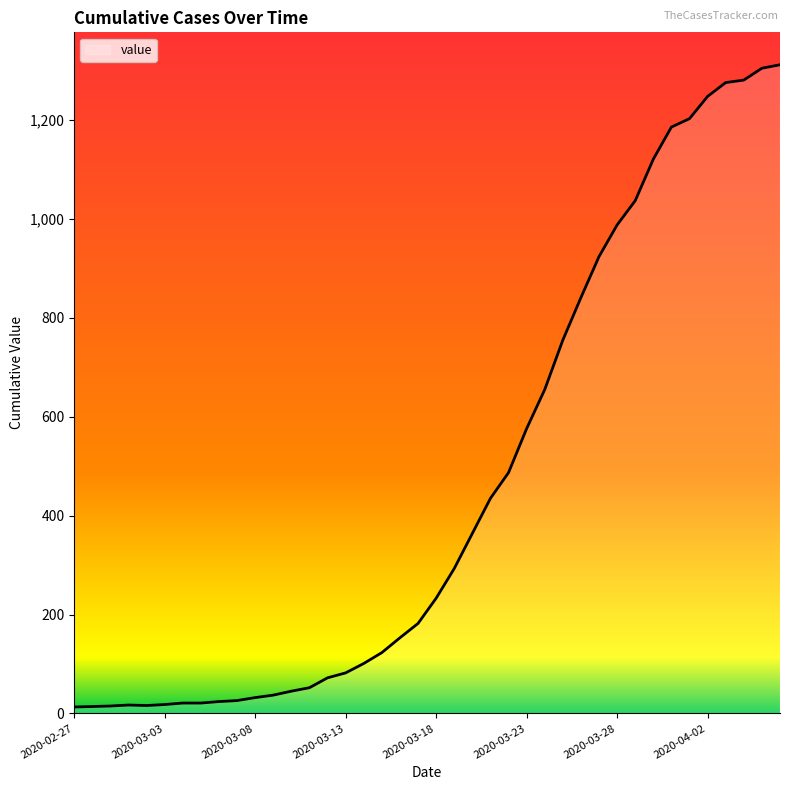

What is the maximum value shown in the chart?

1312